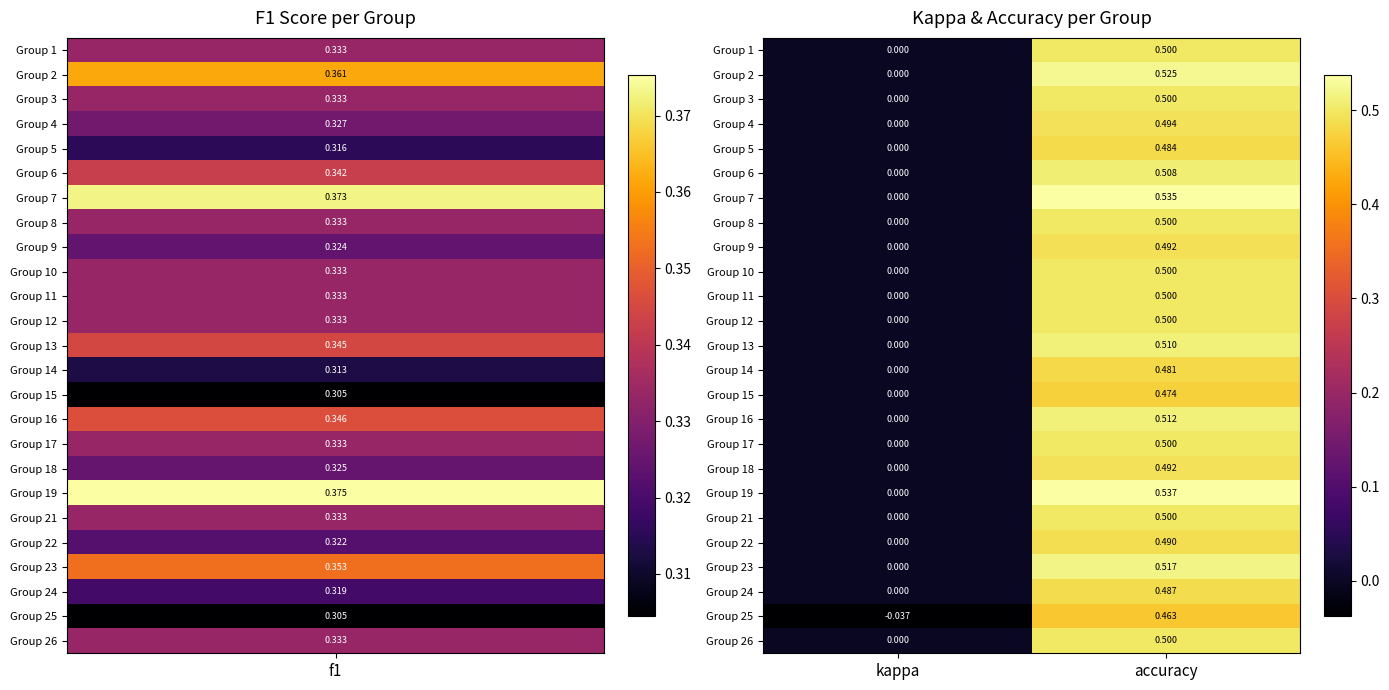

At which label is Group 12 closest to 0?

kappa